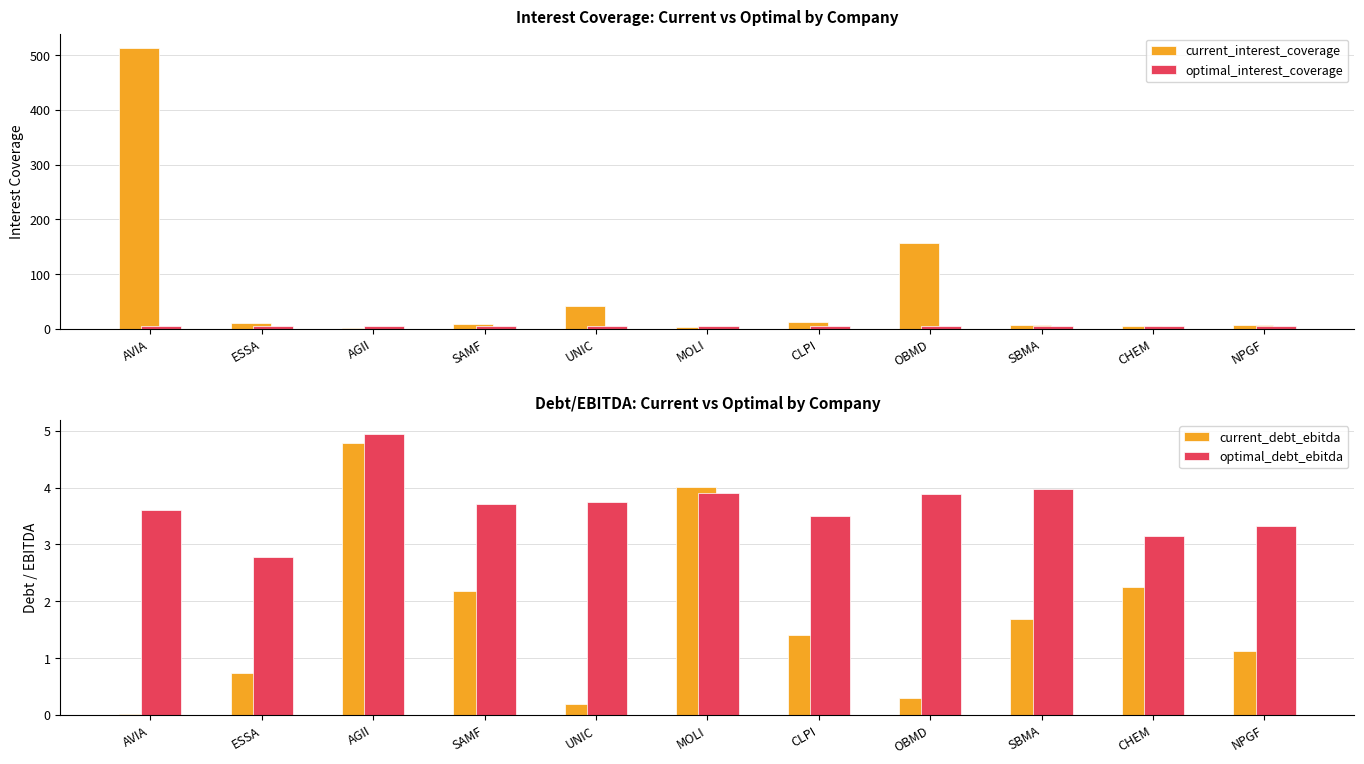

What is the difference between the optimal_debt_ebitda values at ESSA and OBMD?

1.1